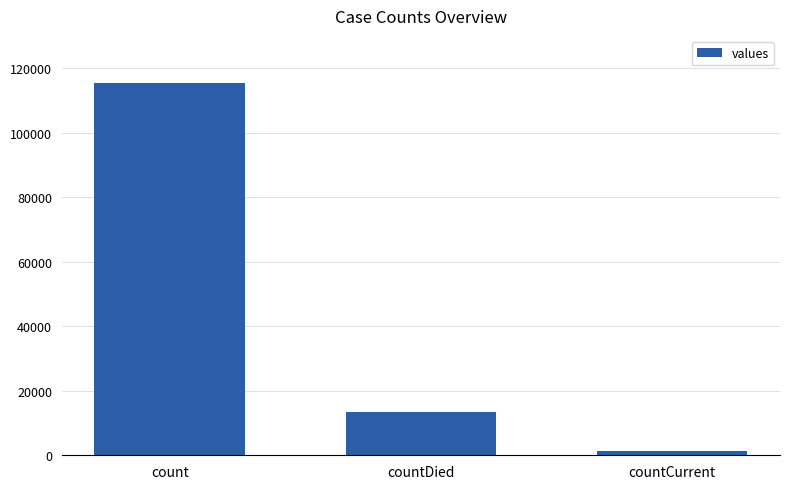

At which label does the data first exceed 13343?

count